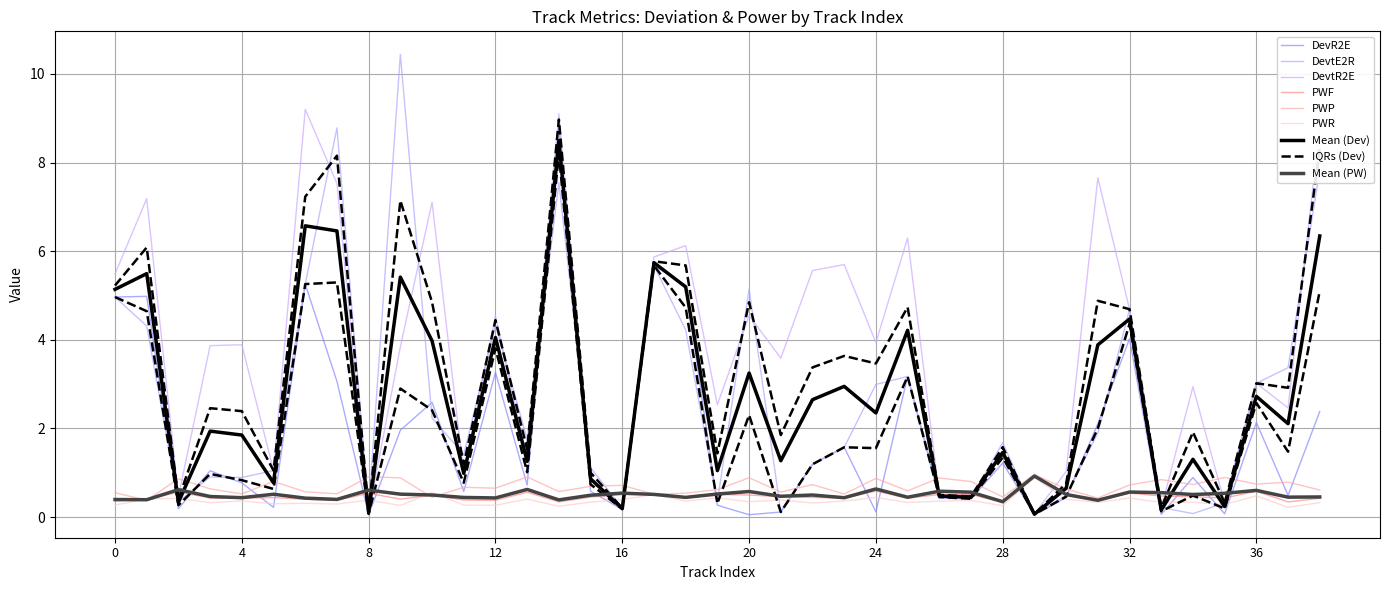

True or false: DevtE2R has a value of 3.1 at 10.

False